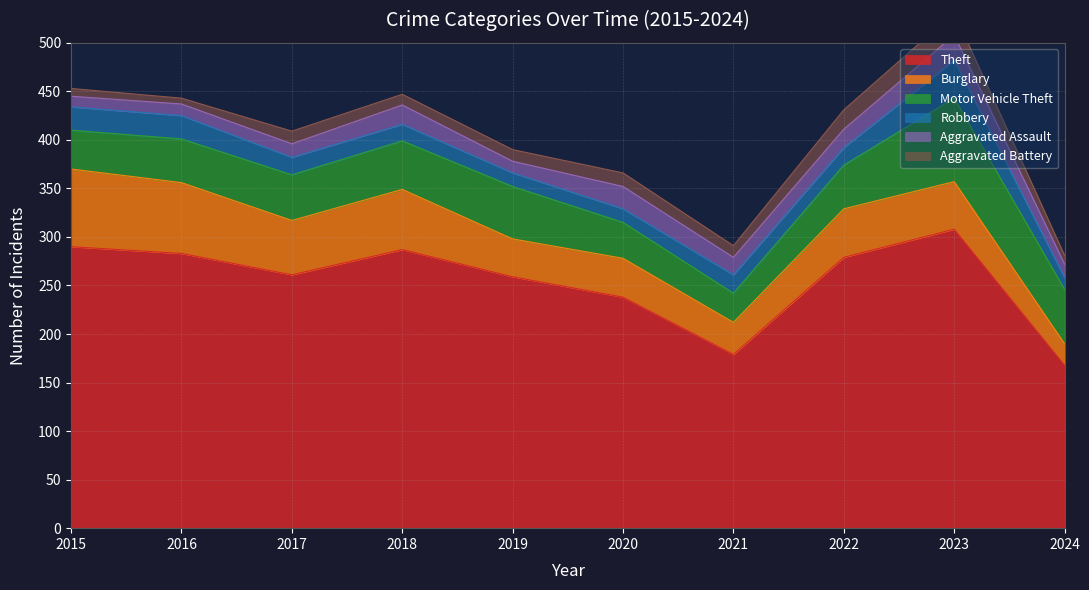

Reading left to right, what are all the values shown in this chart?

Theft: 290	283	261	287	259	238	179	279	308	168
Burglary: 80	73	56	62	39	40	33	50	49	22
Motor Vehicle Theft: 40	45	47	50	54	37	30	45	86	56
Robbery: 24	24	18	17	14	14	19	18	39	12
Aggravated Assault: 11	12	14	20	12	23	18	19	26	14
Aggravated Battery: 8	6	13	11	12	14	12	20	23	9